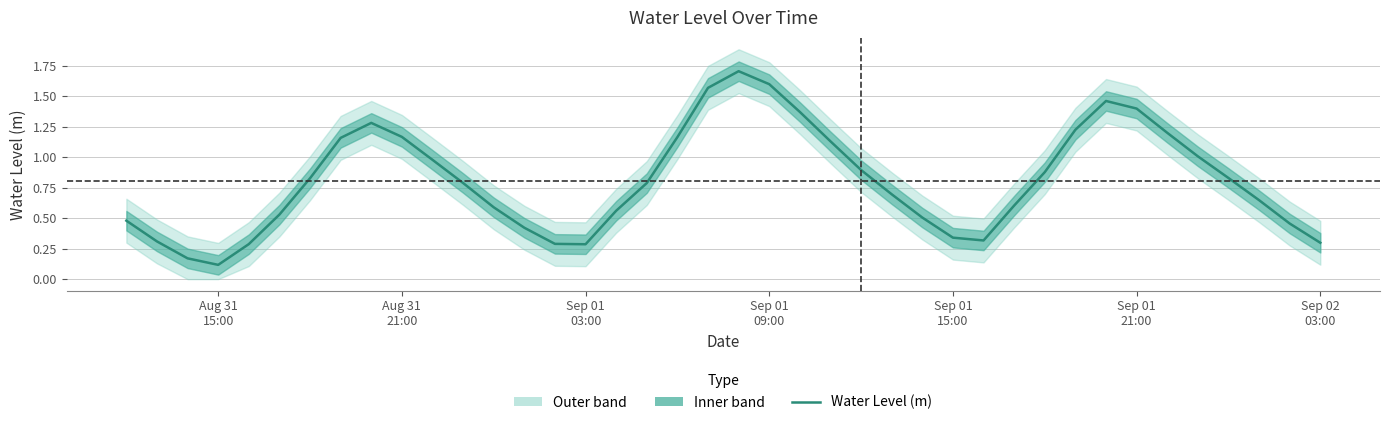

What is the value of the 9th point from the left?

1.3